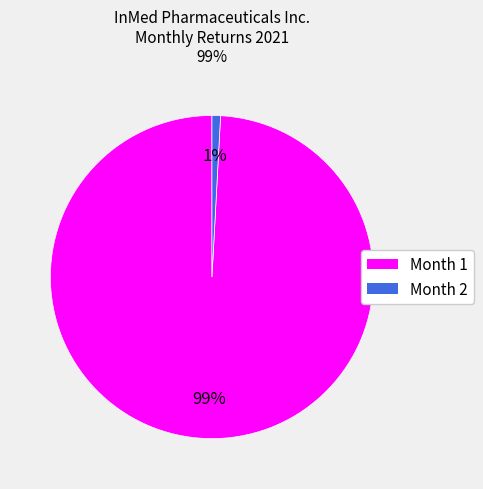

Is it true that Month 1 is 99% of the pie?

True